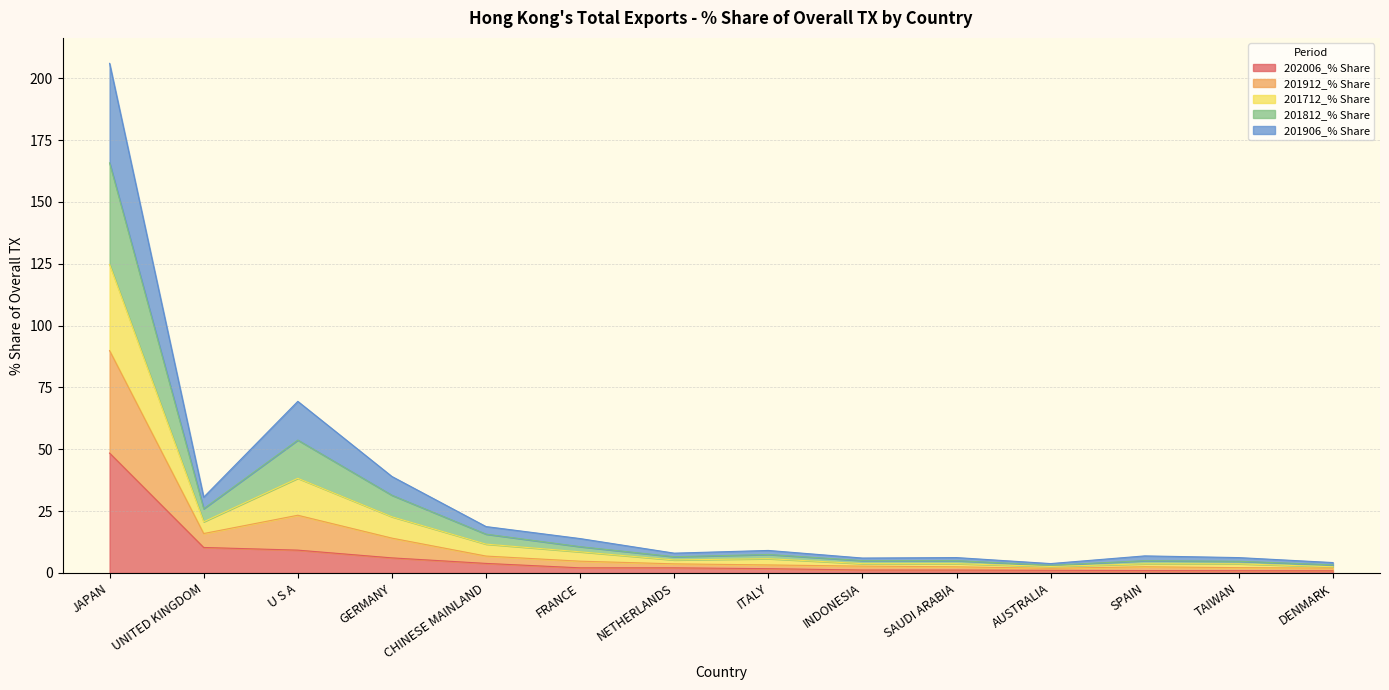

In 201912_% Share, how many points are higher than both neighbors (excluding endpoints)?

4